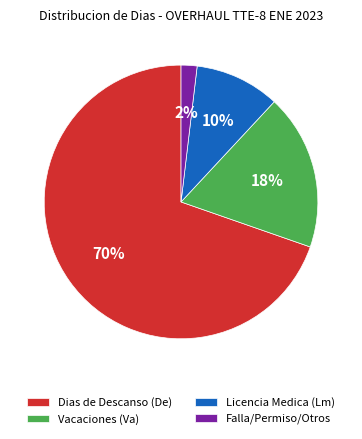

What percentage is the Falla/Permiso/Otros slice, to the nearest percent?

2%